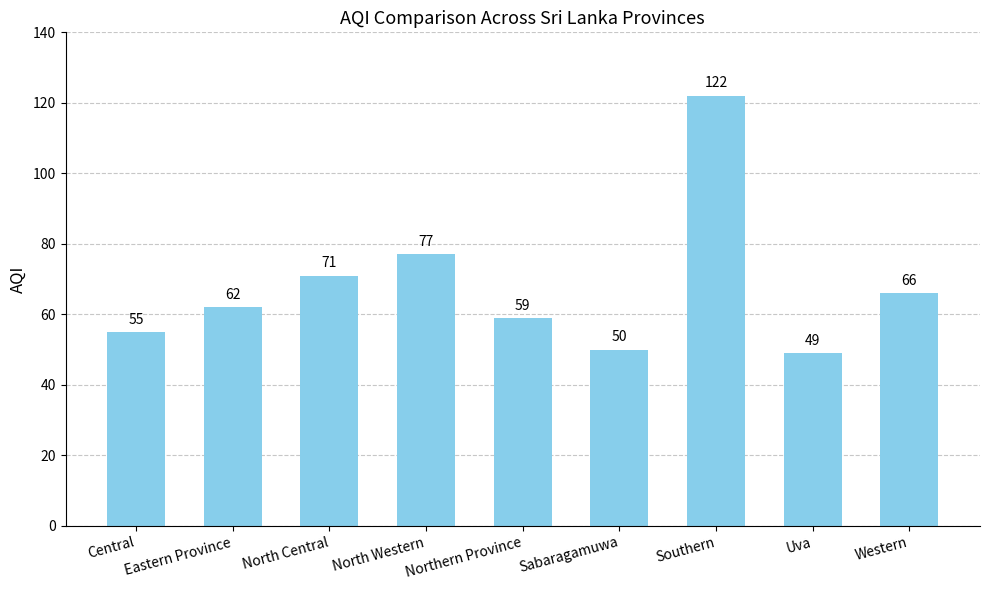

Reading left to right, transcribe all the data shown in this chart.

55	62	71	77	59	50	122	49	66